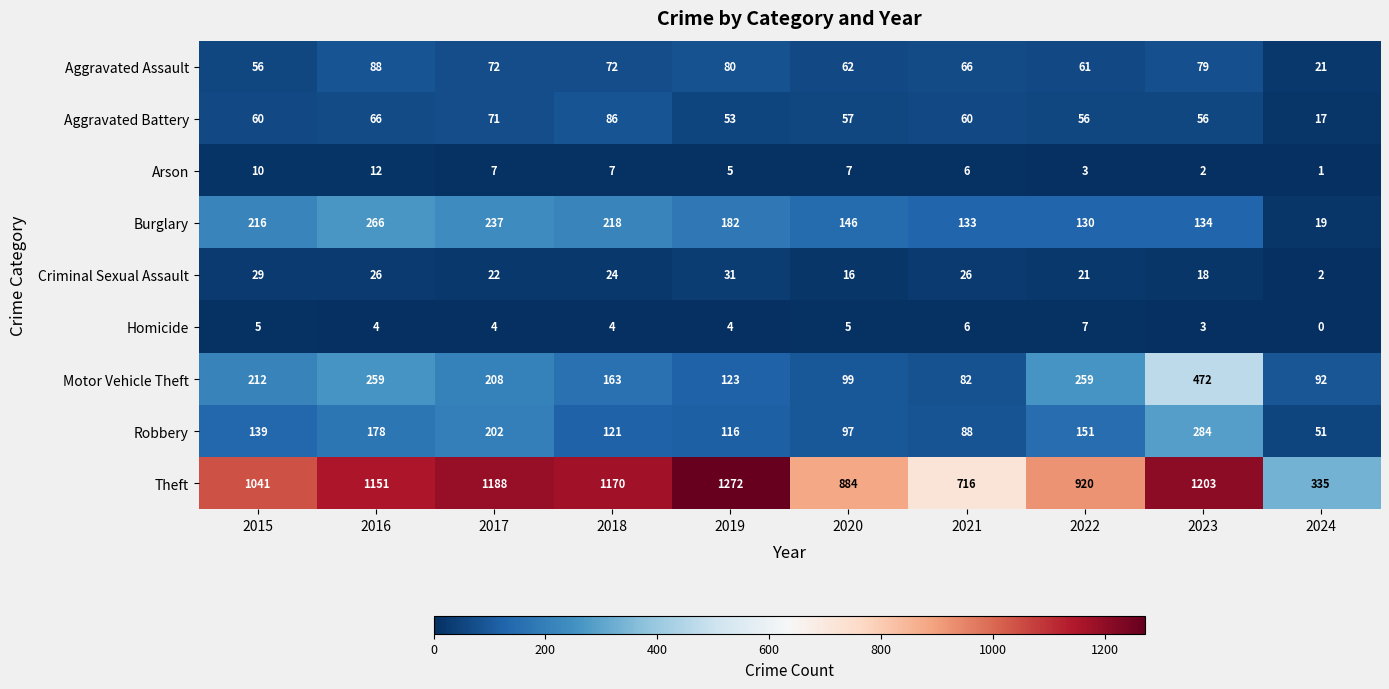

Which label corresponds to the largest value in the chart?

2019